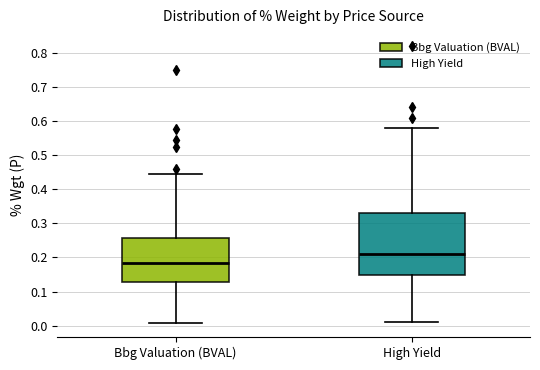

Where does the lower whisker of the box for Bbg Valuation (BVAL) end on the y-axis? The values are not printed on the chart, so give them approximately, as read against the axis.

0.01